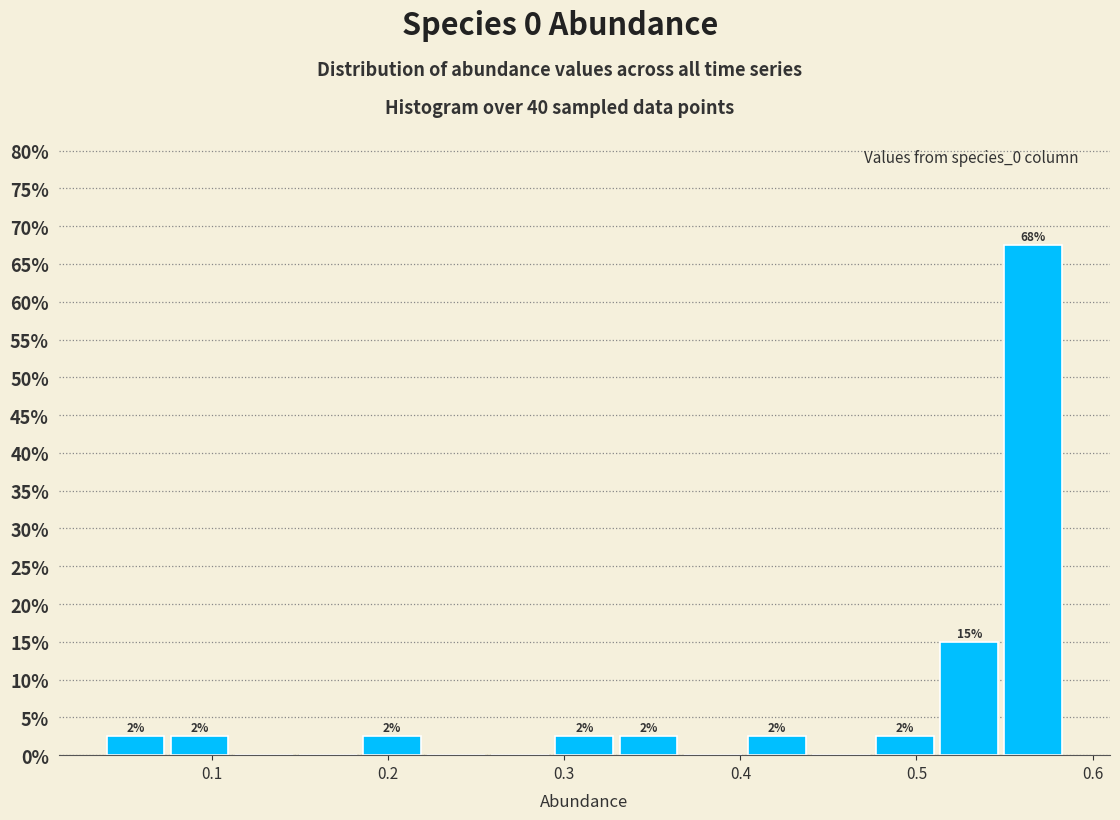

Read against the x-axis, roughly where is the centre of the tallest bar?

0.57